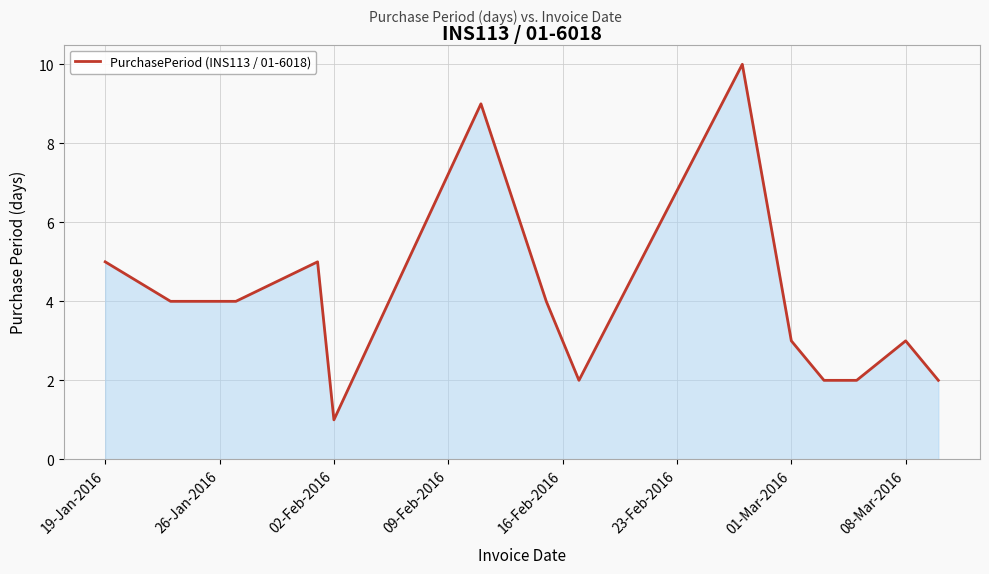

What is the difference between the maximum and minimum values?

9